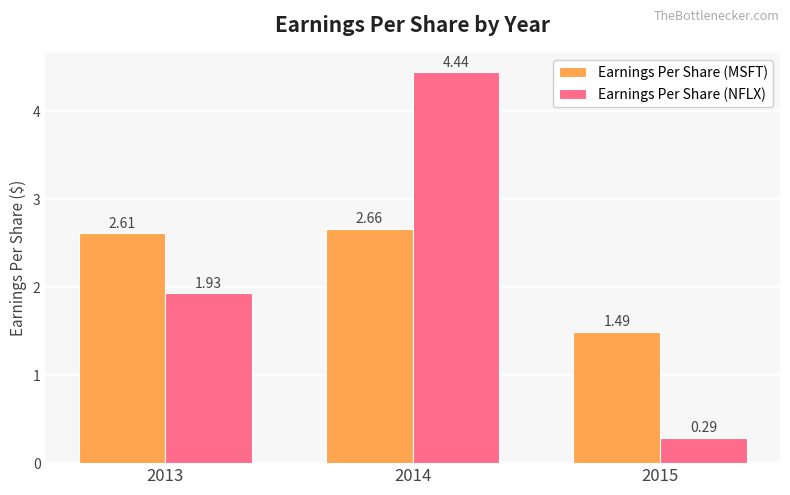

List the series in order of their overall mean, highest first.

Earnings Per Share (MSFT), Earnings Per Share (NFLX)